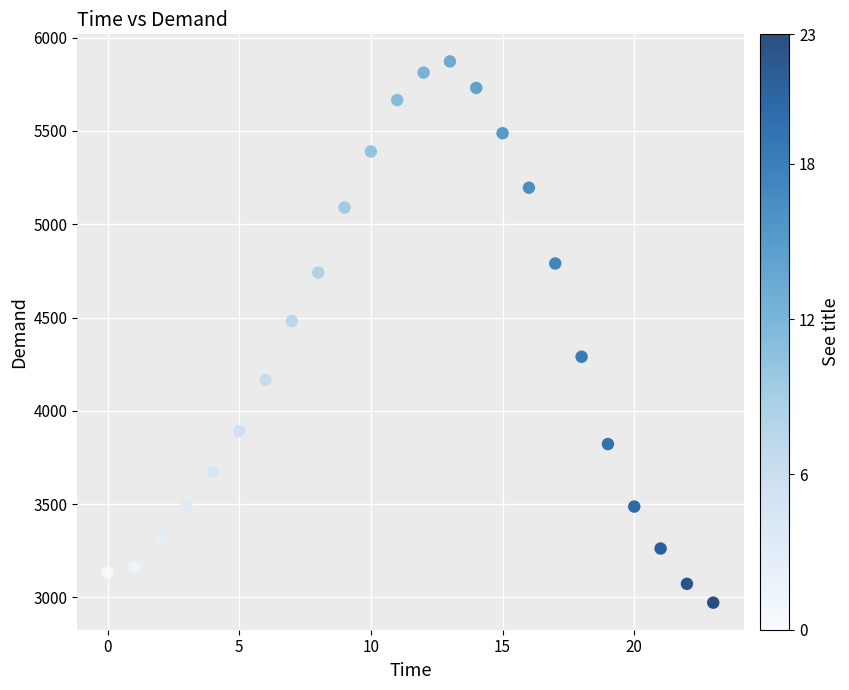

What Y value in the scatter plot is closest to 4422?

4481